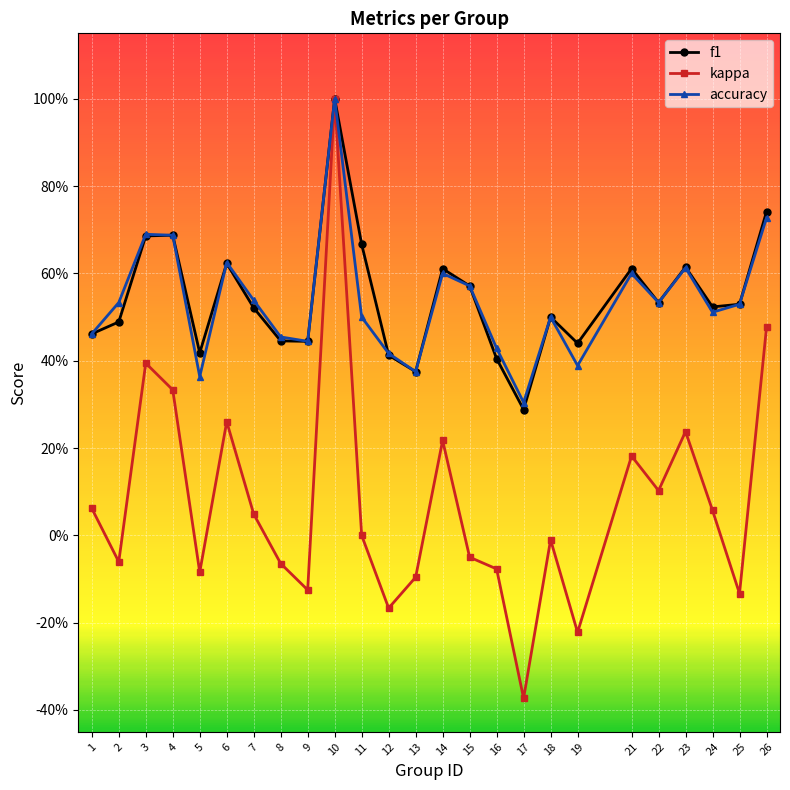

True or false: accuracy has more than 1 interior local peaks.

True